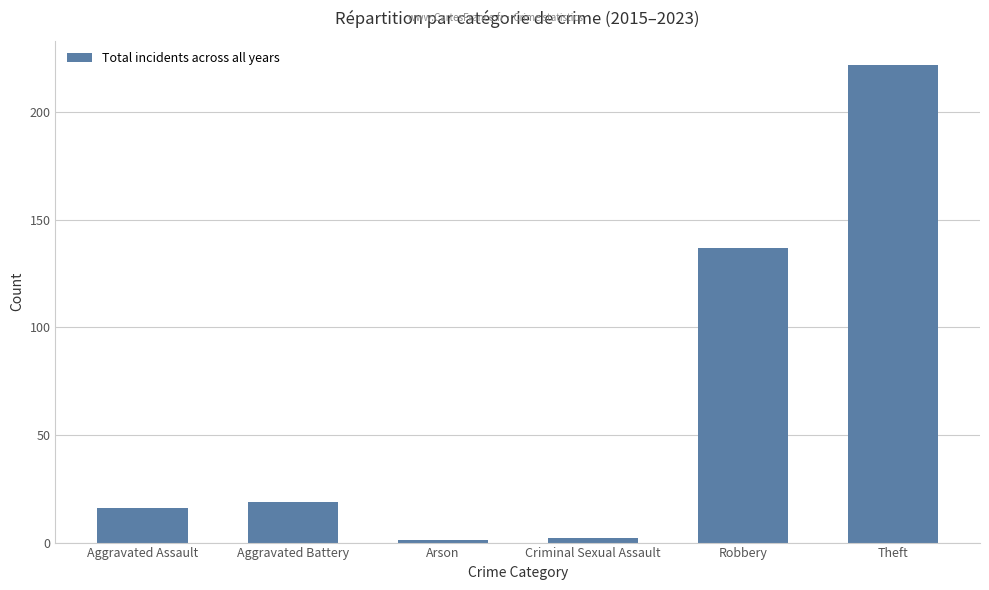

What is the maximum value shown in the chart?

222